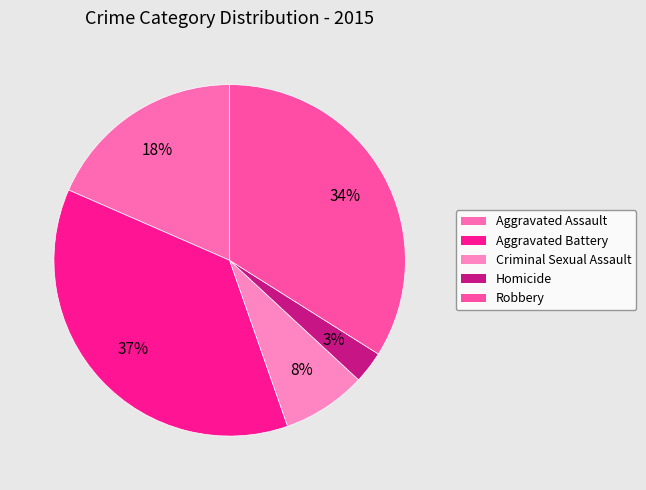

Between Homicide and Robbery, which is larger?

Robbery